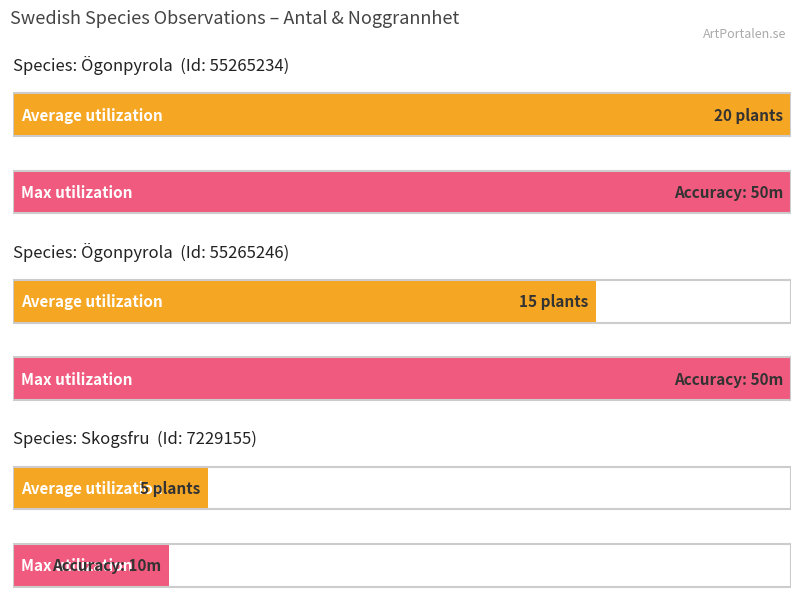

Reading right to left, transcribe all the data shown in this chart.

7229155=5	55265246=15	55265234=20